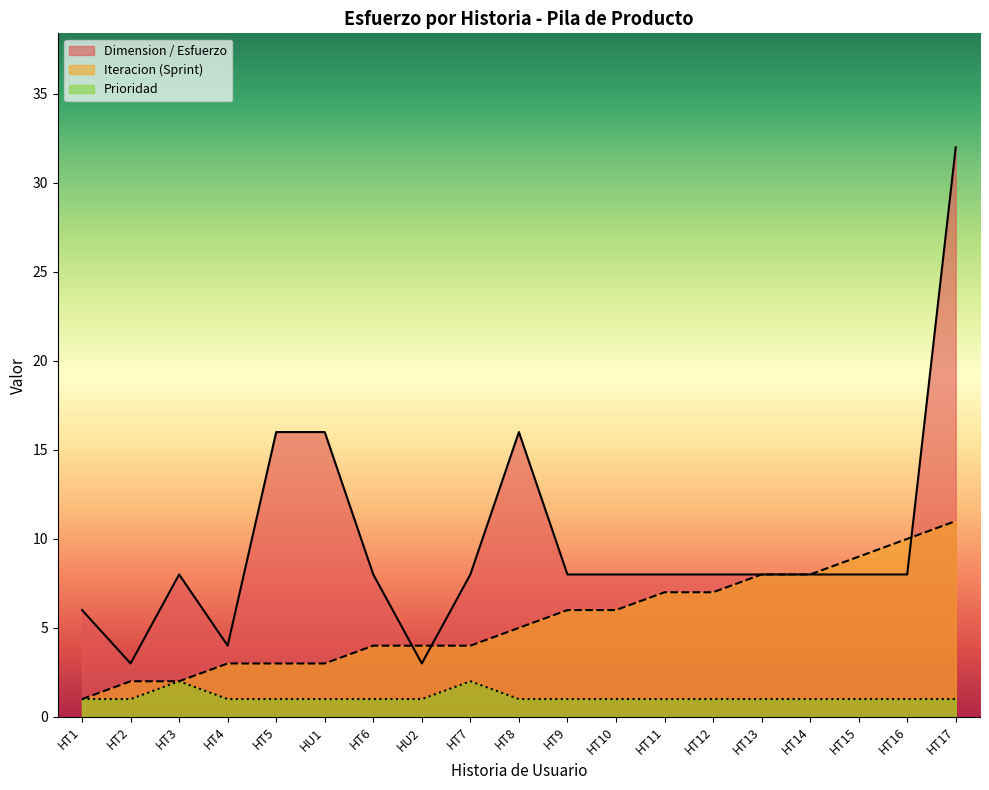

Reading left to right, extract all data points from this chart.

Iteracion (Sprint): HT1=1	HT2=2	HT3=2	HT4=3	HT5=3	HU1=3	HT6=4	HU2=4	HT7=4	HT8=5	HT9=6	HT10=6	HT11=7	HT12=7	HT13=8	HT14=8	HT15=9	HT16=10	HT17=11
Prioridad: HT1=1	HT2=1	HT3=2	HT4=1	HT5=1	HU1=1	HT6=1	HU2=1	HT7=2	HT8=1	HT9=1	HT10=1	HT11=1	HT12=1	HT13=1	HT14=1	HT15=1	HT16=1	HT17=1
Dimension_Esfuerzo: HT1=6	HT2=3	HT3=8	HT4=4	HT5=16	HU1=16	HT6=8	HU2=3	HT7=8	HT8=16	HT9=8	HT10=8	HT11=8	HT12=8	HT13=8	HT14=8	HT15=8	HT16=8	HT17=32